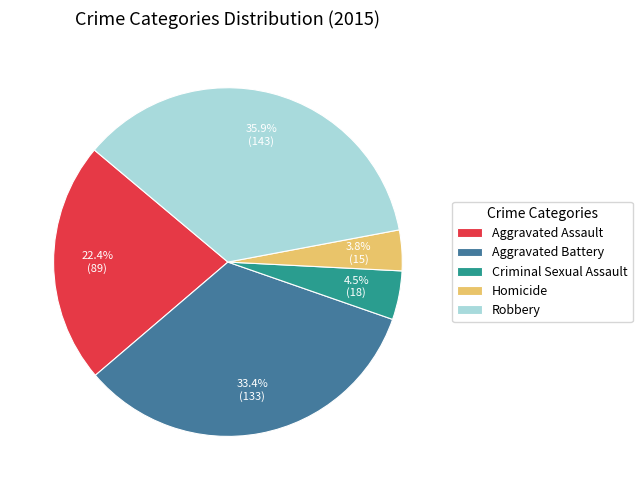

Is there a majority slice in this chart?

No